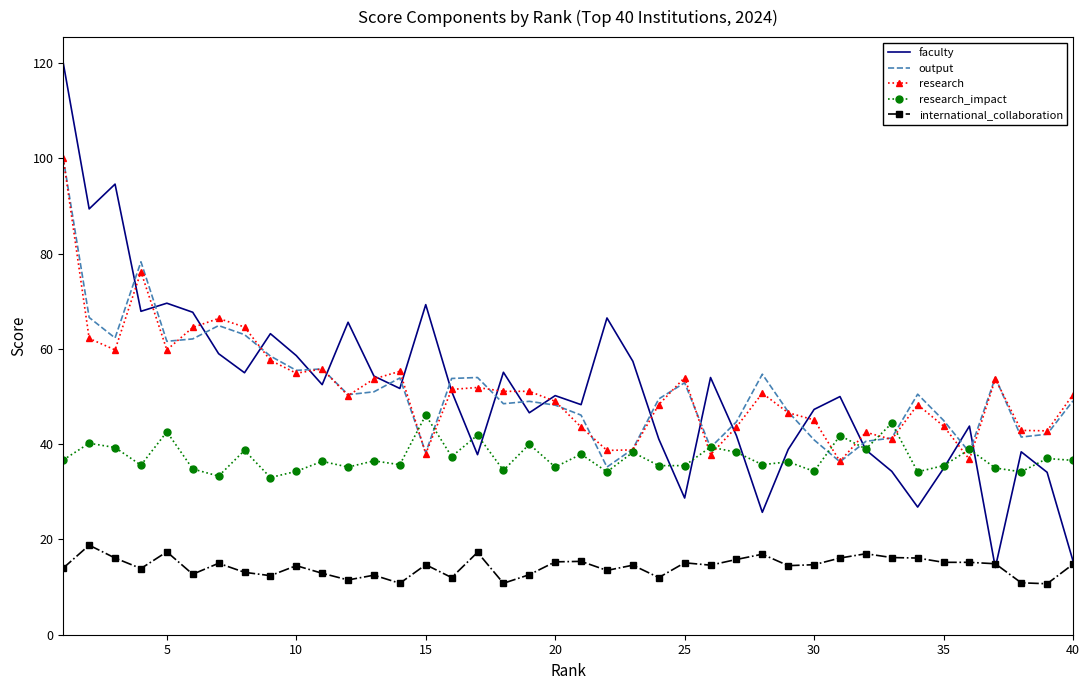

What is the sum of all research values?

2059.4